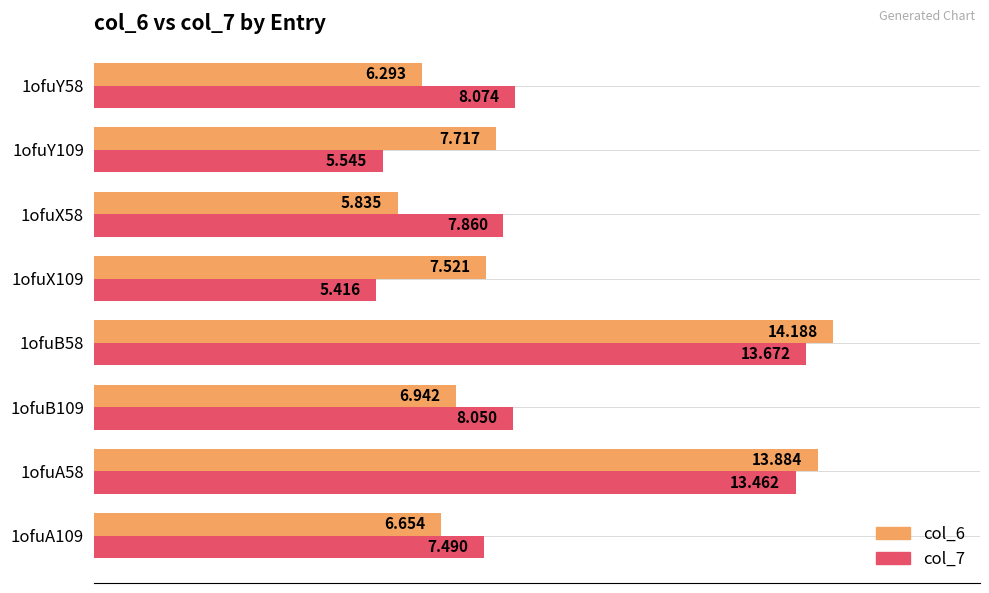

What is the average value of the col_7 series?

8.7